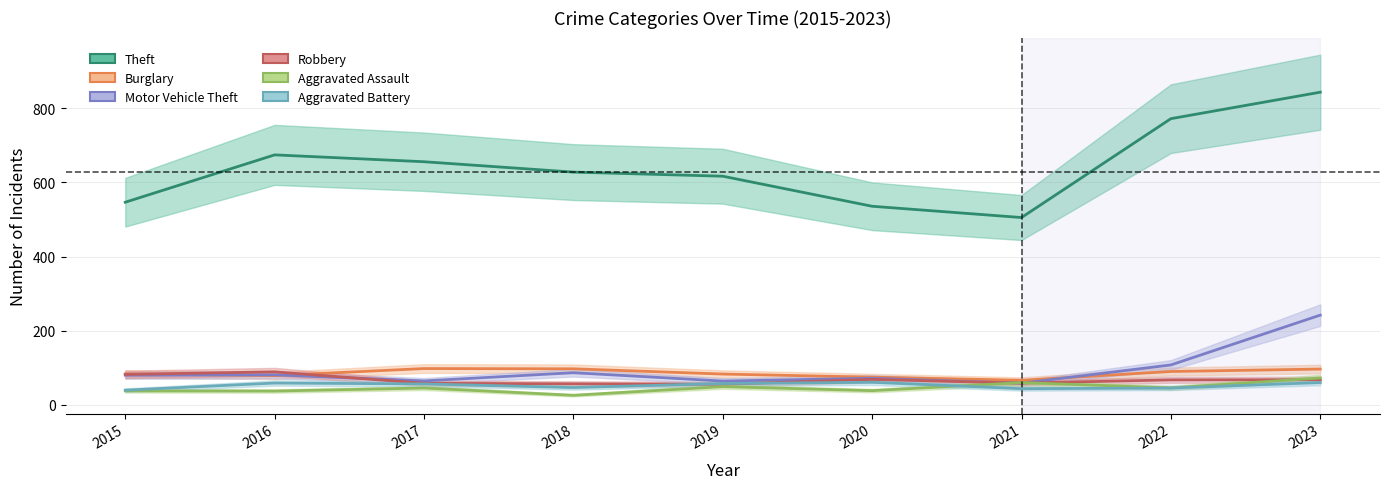

True or false: Theft has a value of 906.7 at 2017.

False